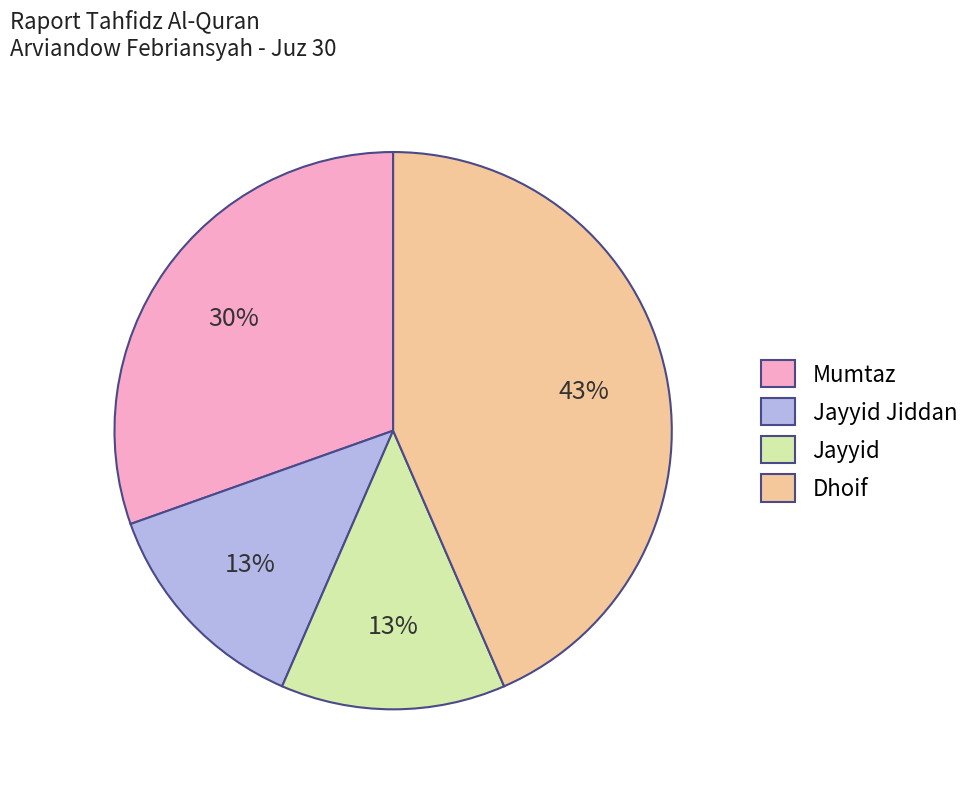

The Jayyid slice represents 13% of the pie. True or false?

True